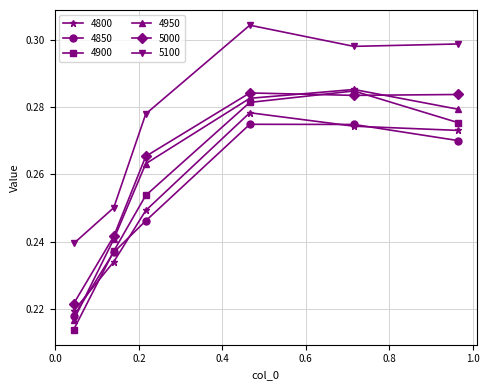

Count the number of data series in this chart.

6